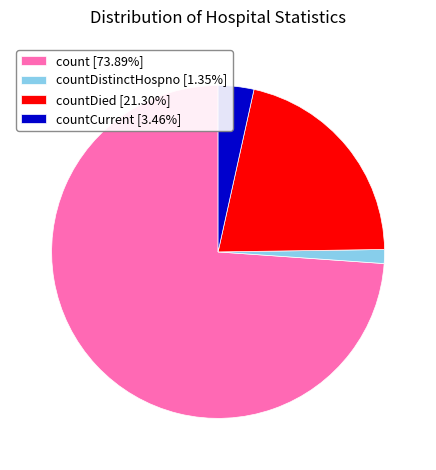

How many segments does this pie chart have?

4